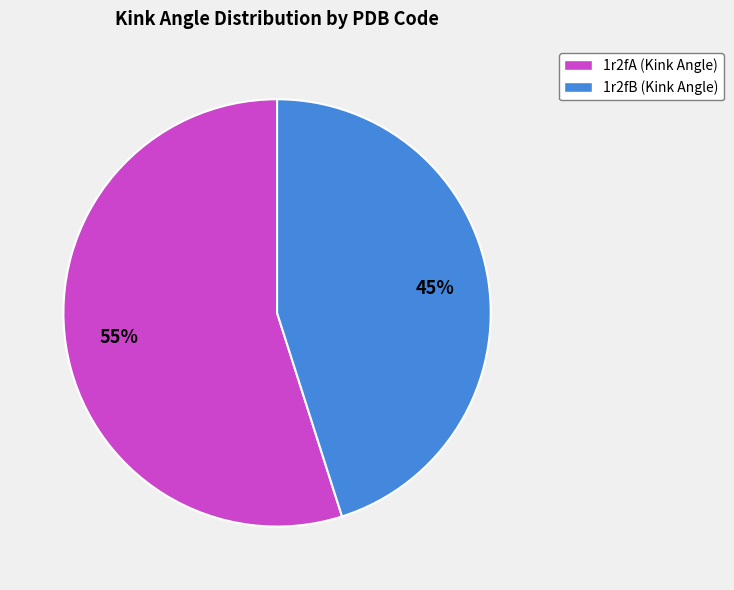

Approximately how many times larger is the value at 1r2fB compared to 1r2fA?

0.8